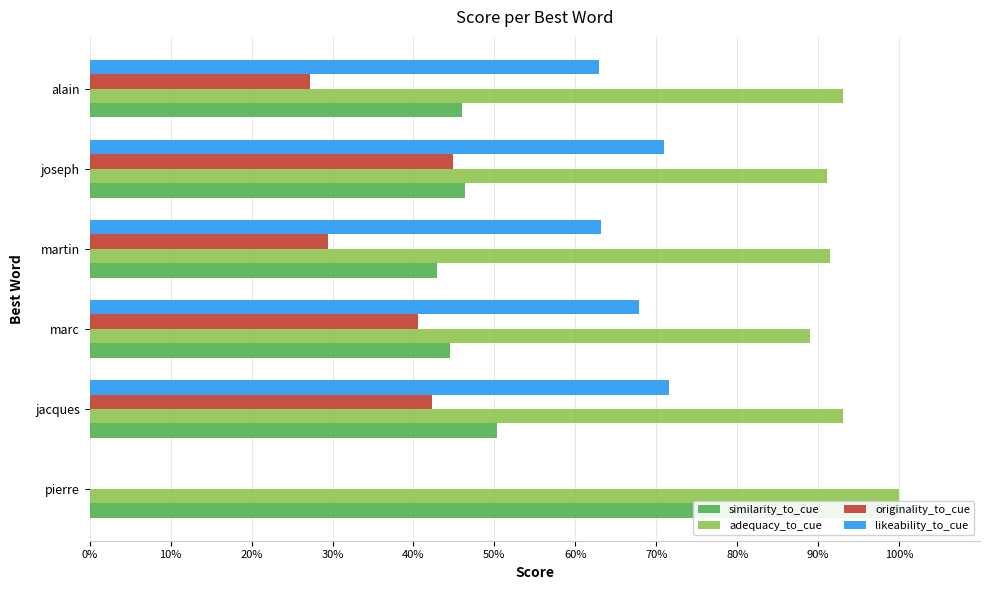

The likeability_to_cue series shows 1.1 at marc. True or false?

False